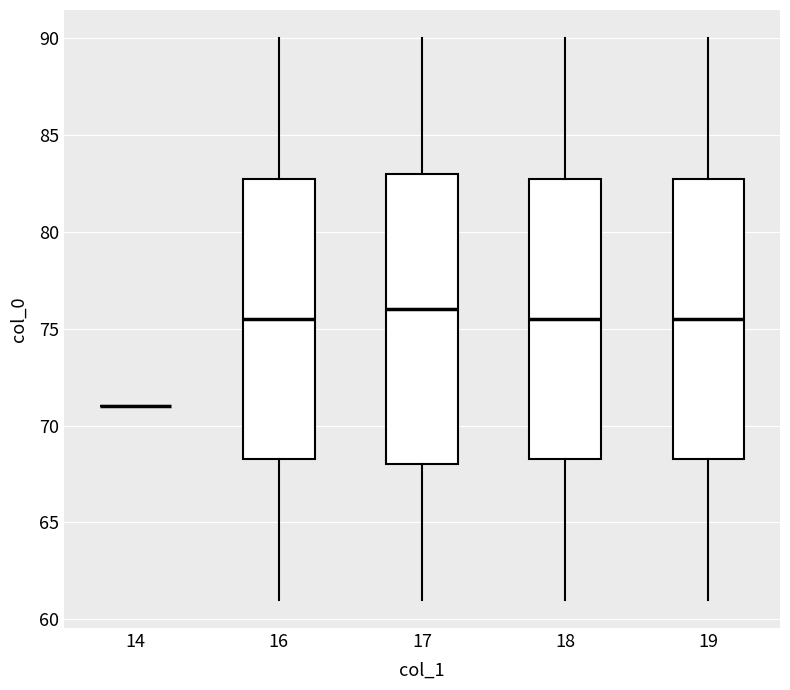

Reading left to right, read every box against the y-axis: the position of its median line, the range the box covers, and the ends of its whiskers. The values are not printed on the chart, so give them approximately, as read against the axis.

14: box collapsed to a line at 71.0, whiskers 71.0 to 71.0
16: median 75.5, box 68.5 to 83.0, whiskers 61.0 to 90.0
17: median 76.0, box 68.0 to 83.0, whiskers 61.0 to 90.0
18: median 75.5, box 68.5 to 83.0, whiskers 61.0 to 90.0
19: median 75.5, box 68.5 to 83.0, whiskers 61.0 to 90.0